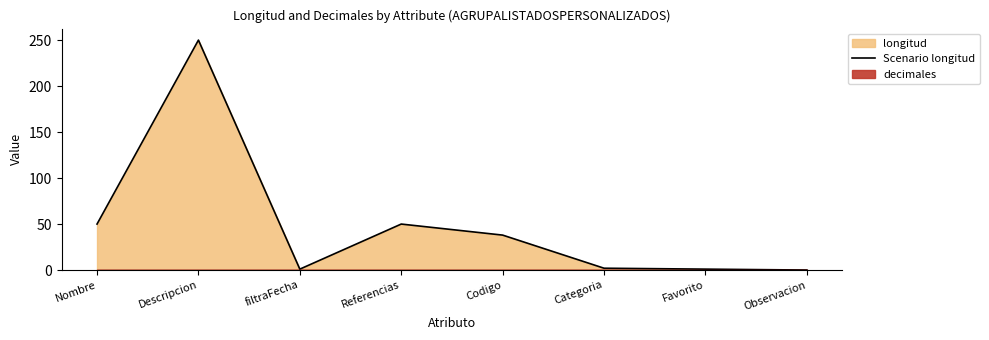

Is it true that the value at filtraFecha is 2?

False